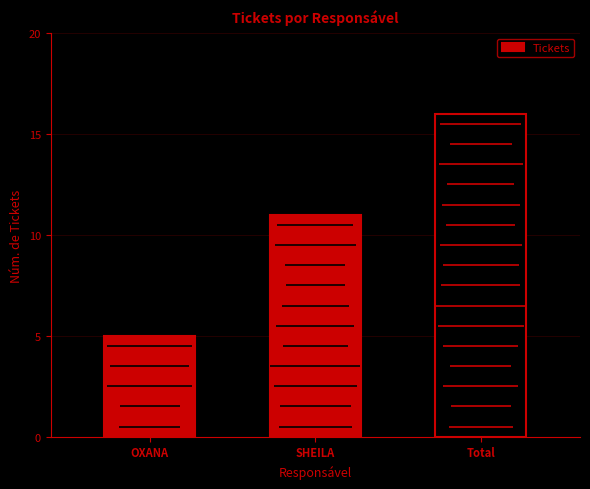

How many bars are there in total?

3